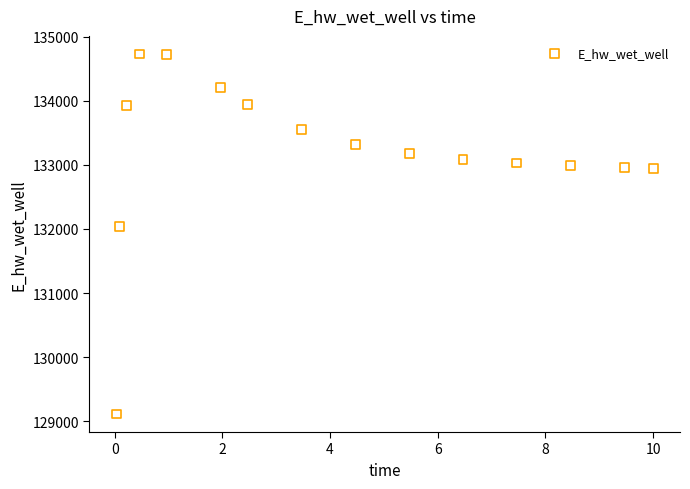

What Y value in the scatter plot is closest to 131922?

132044.9